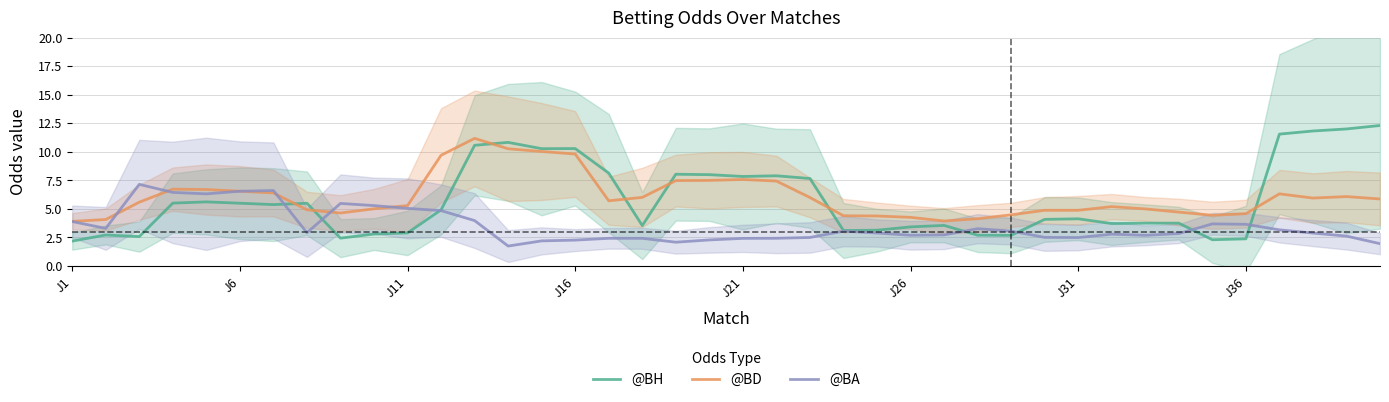

What is the maximum value shown in the chart?

12.3